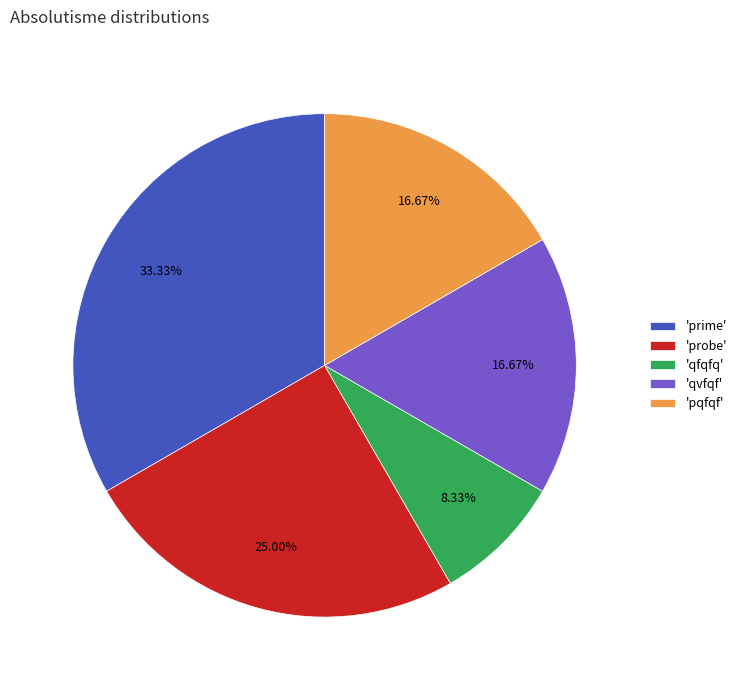

Does 'qfqfq' account for over 50% of the chart?

No